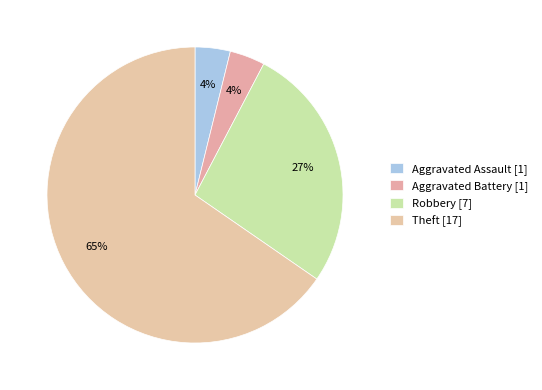

True or false: Robbery accounts for 27% of the total.

True